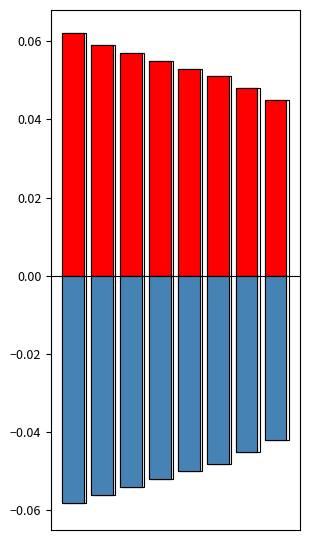

How many bars are there in total?

16